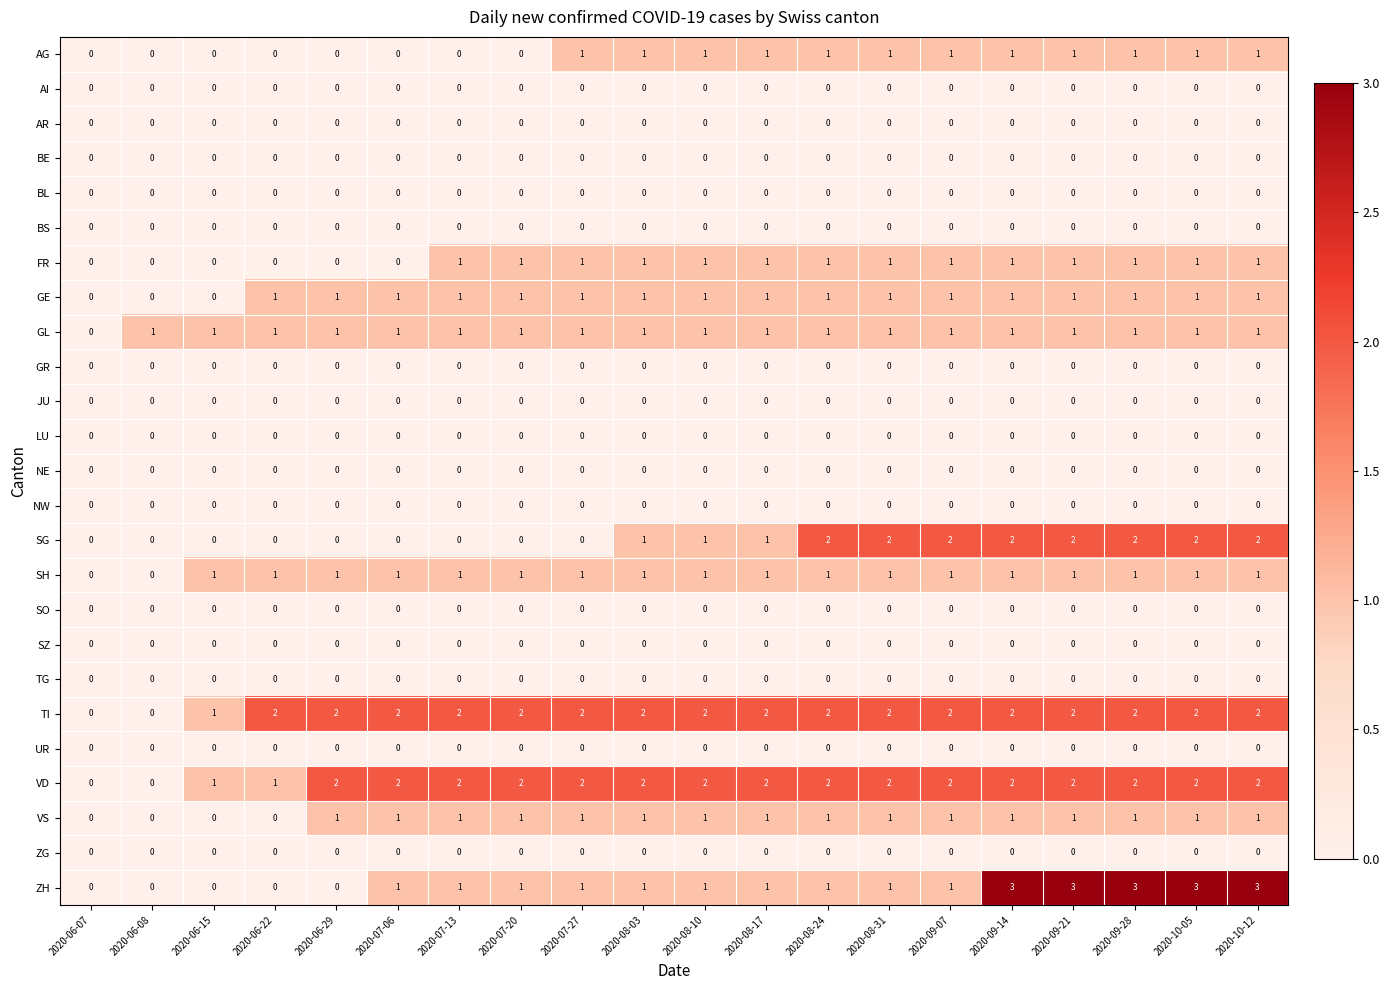

Which series has the largest range (max minus min)?

ZH